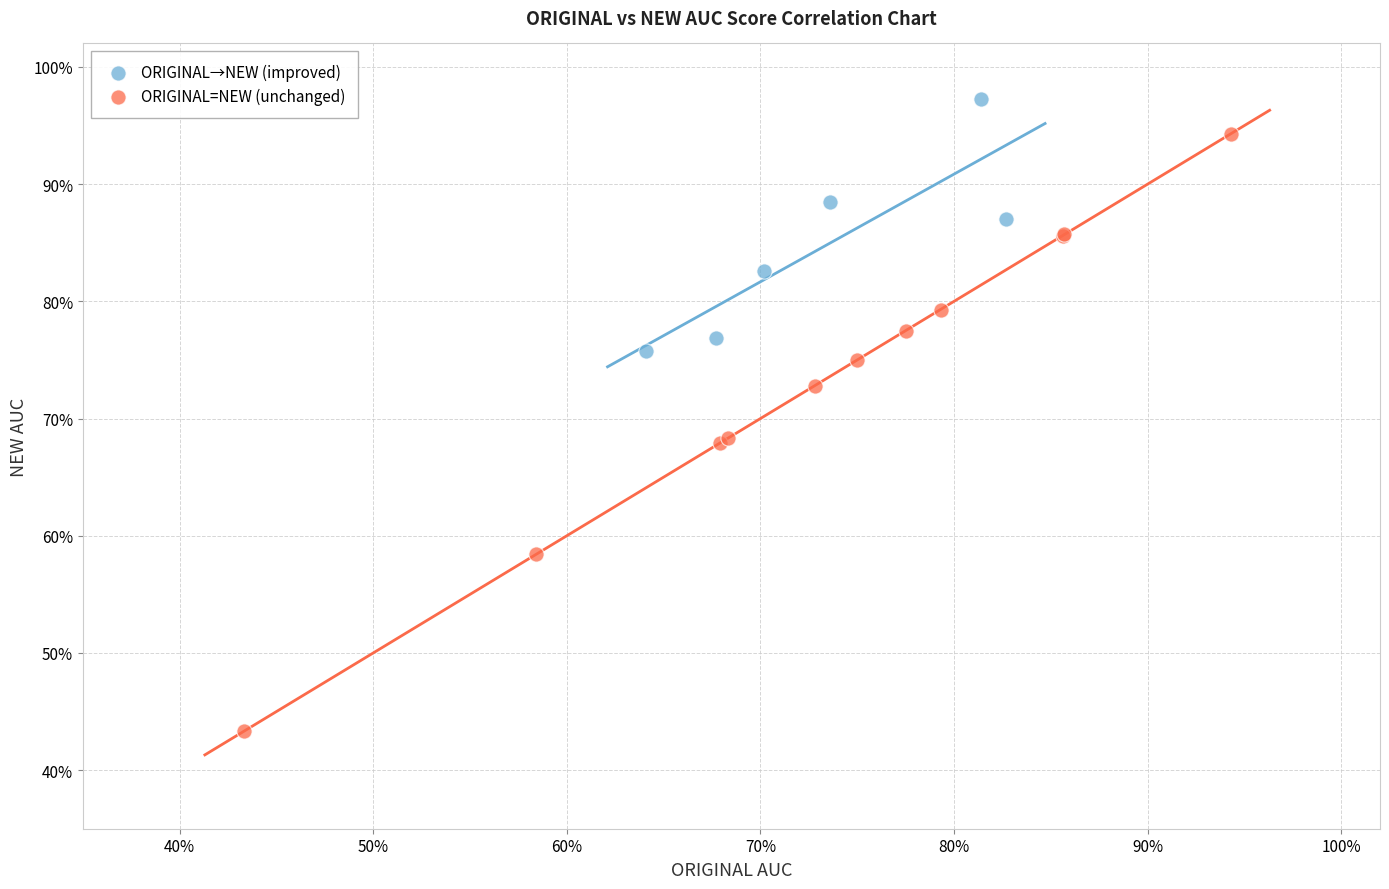

What are all the series names shown in the legend?

ORIGINAL→NEW (improved), ORIGINAL=NEW (unchanged)